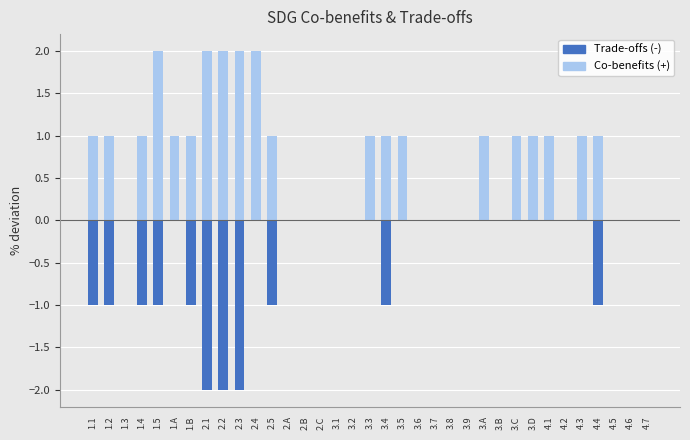

At which label does Co-benefits (+) reach its peak?

1.5